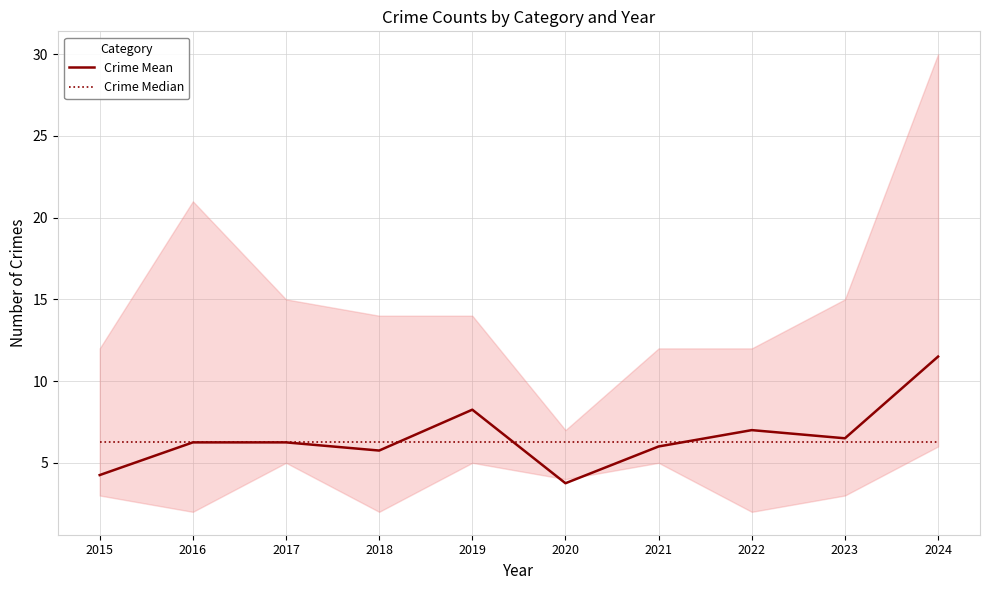

What is the value of the Crime Mean point at the 5th from the left?

8.2